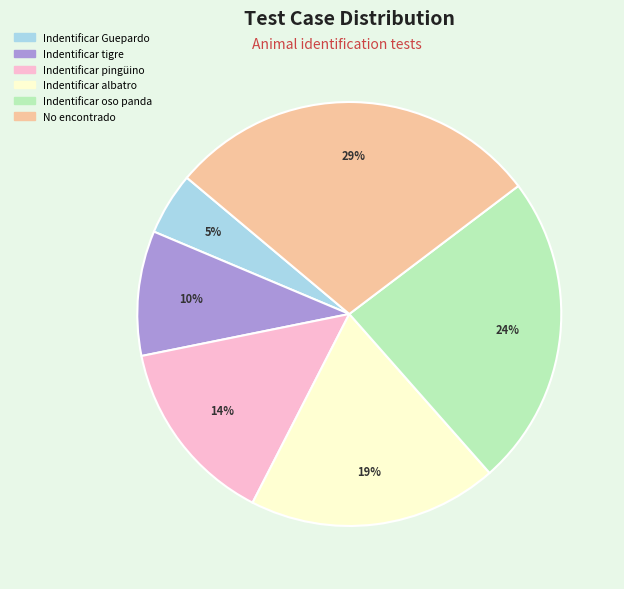

Combined, do Indentificar tigre and Indentificar pingüino account for over 50%?

No